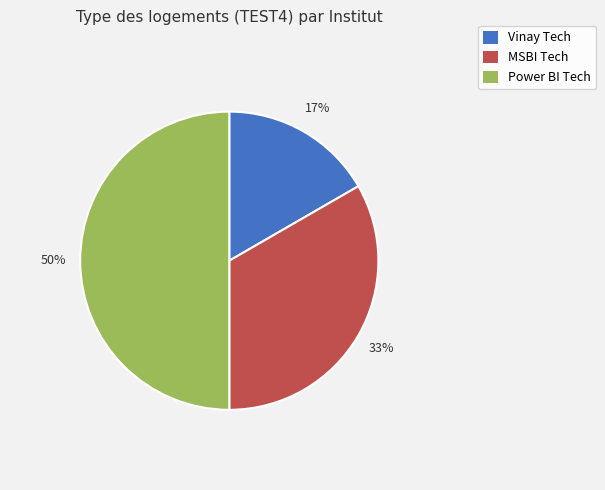

Is it true that Power BI Tech is 41% of the pie?

False